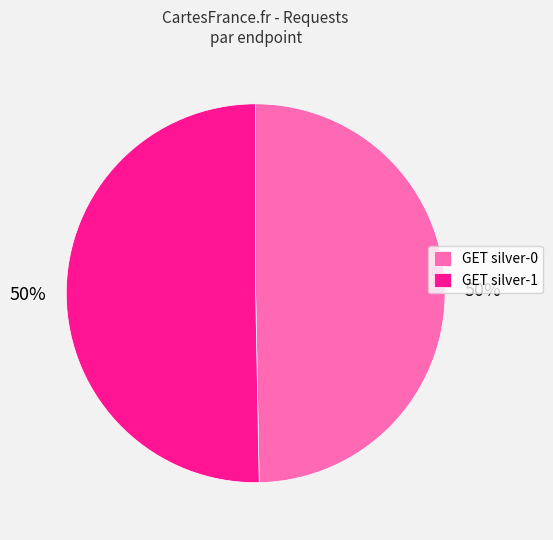

Count the number of slices in the pie.

2